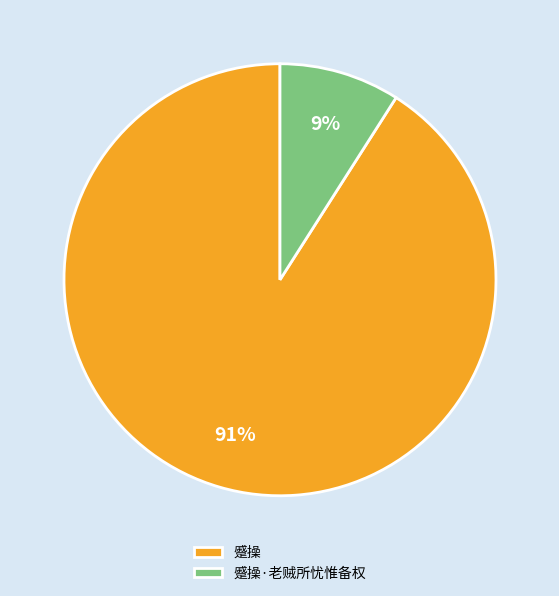

Rank the categories by value from lowest to highest.

蹙操·老贼所忧惟备权, 蹙操